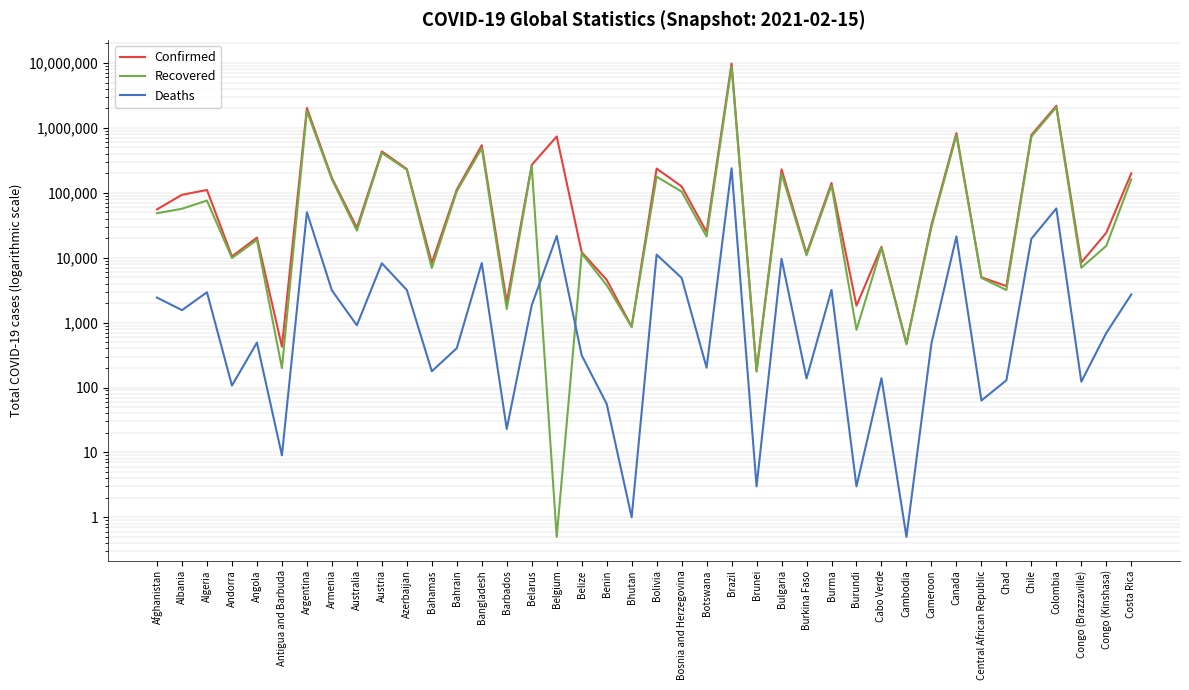

True or false: Confirmed has more than 0 interior local peaks.

True